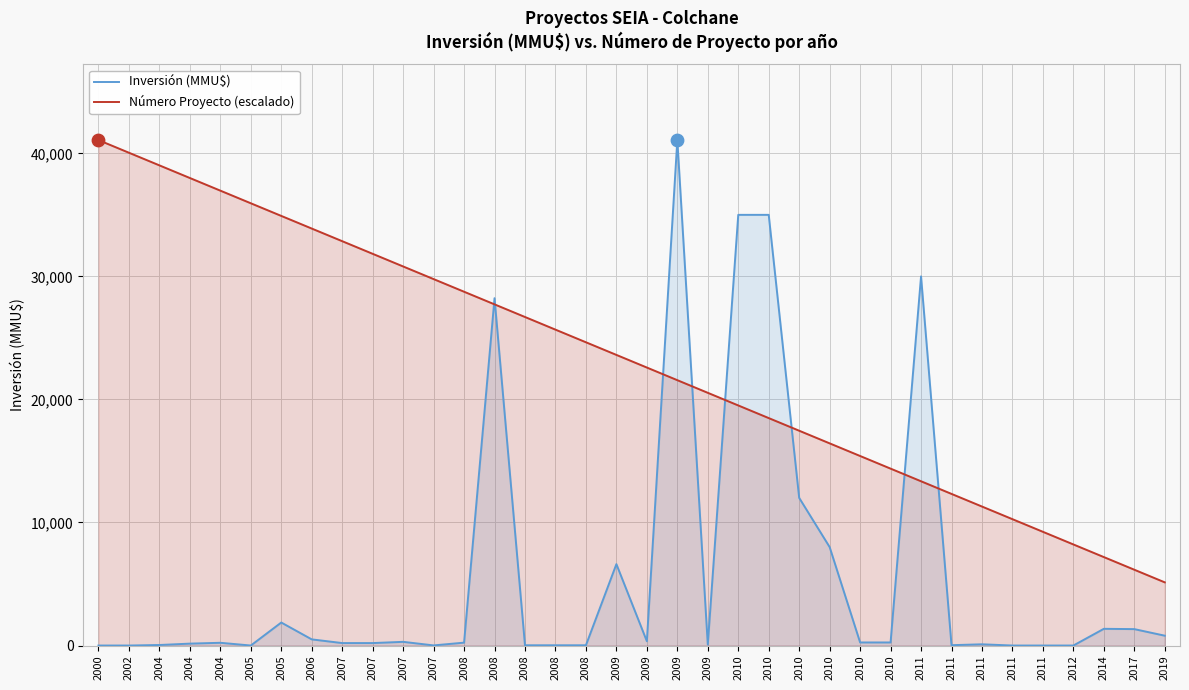

At how many categories does at least one series exceed 12298?

29